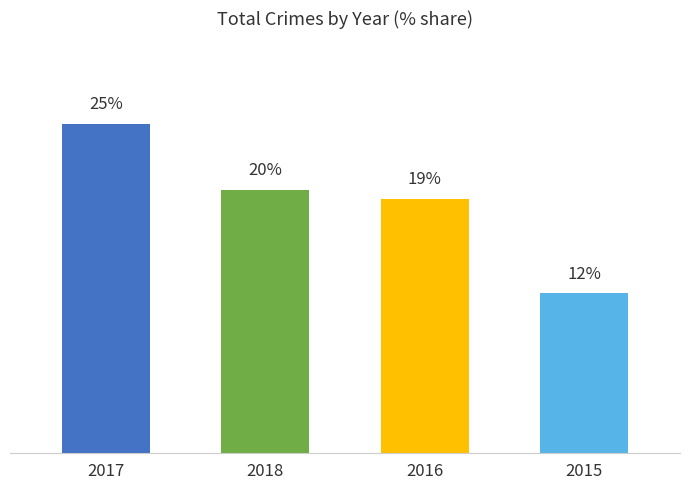

The value at 2018 is 12.7. True or false?

False